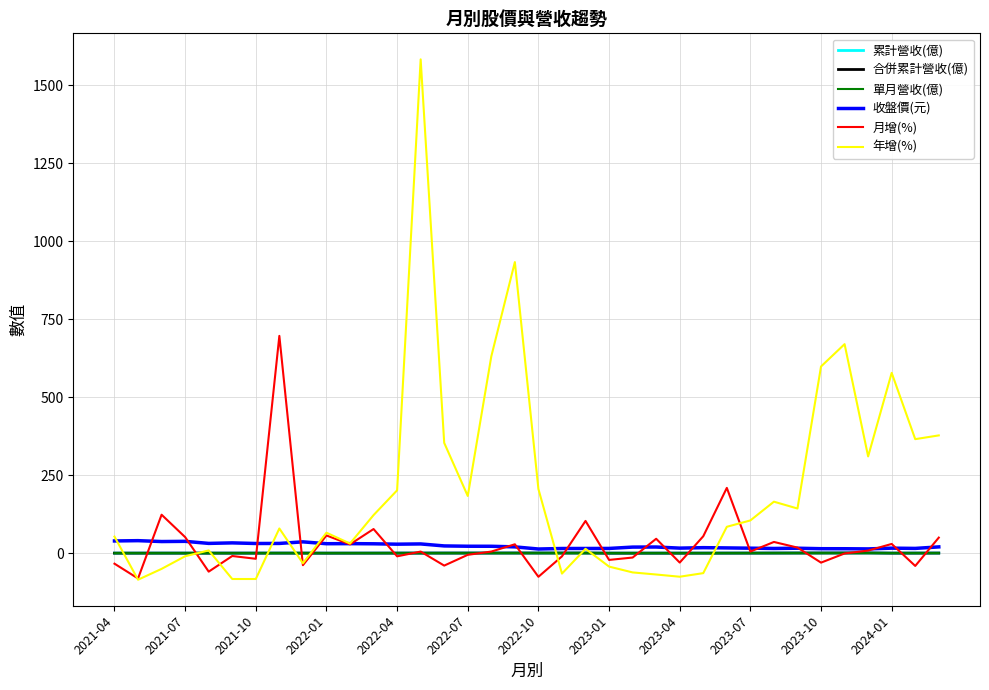

Does the chart display data point markers on the line(s)?

No